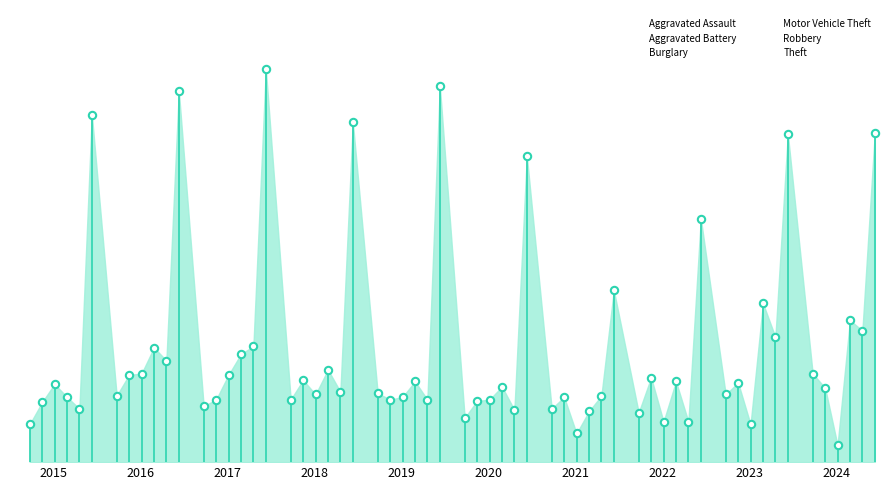

Is the value of Theft at 2023 greater than the value of Burglary at 2018?

Yes